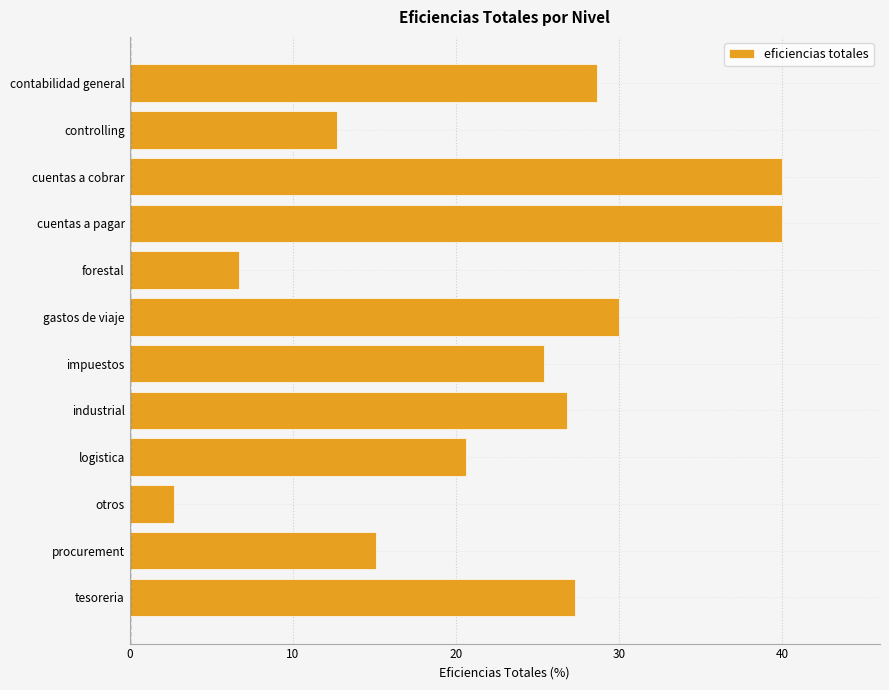

What is the change in value from contabilidad general to logistica?

-8.0